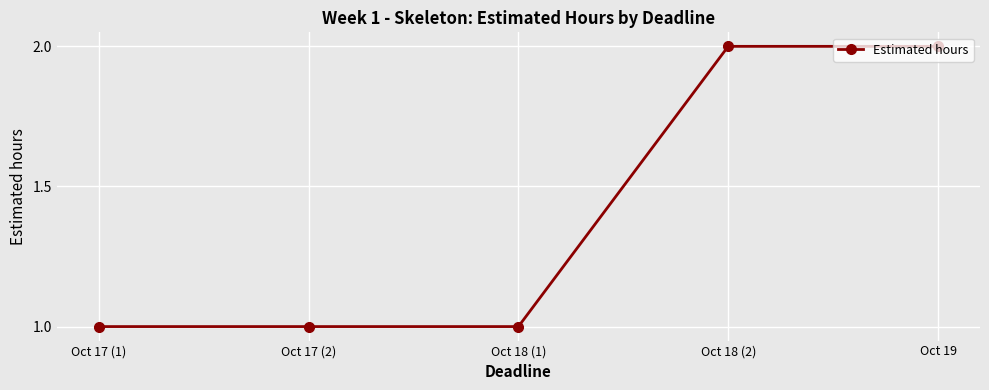

What is the sum of all values?

7